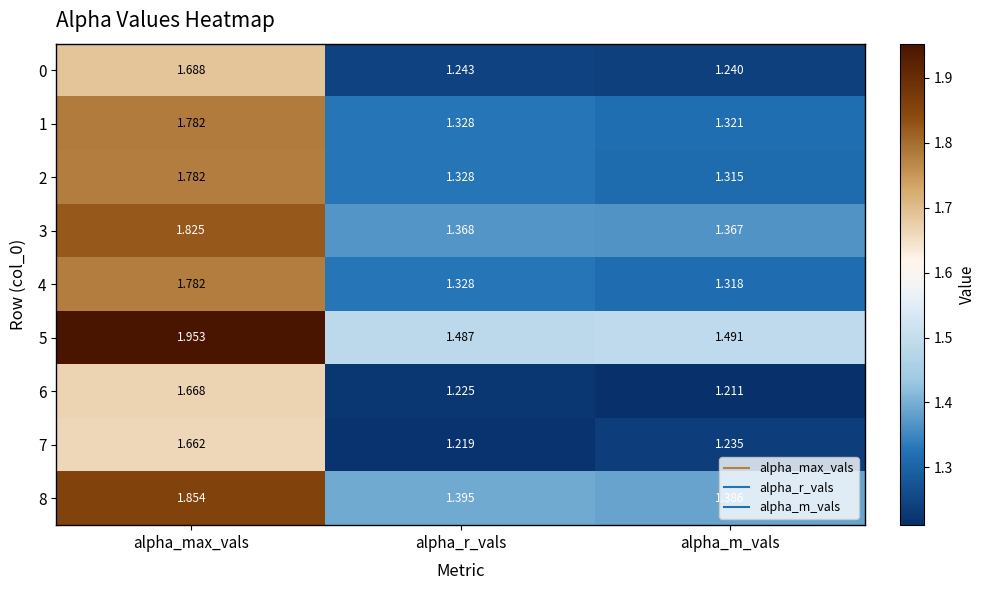

Which series has the largest range (max minus min)?

8